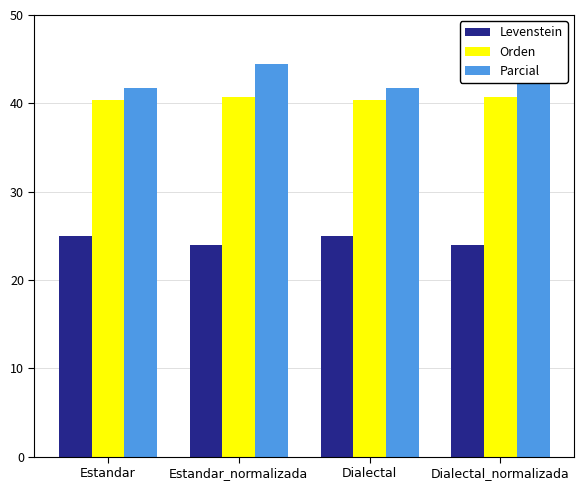

At how many categories does at least one series exceed 26?

4